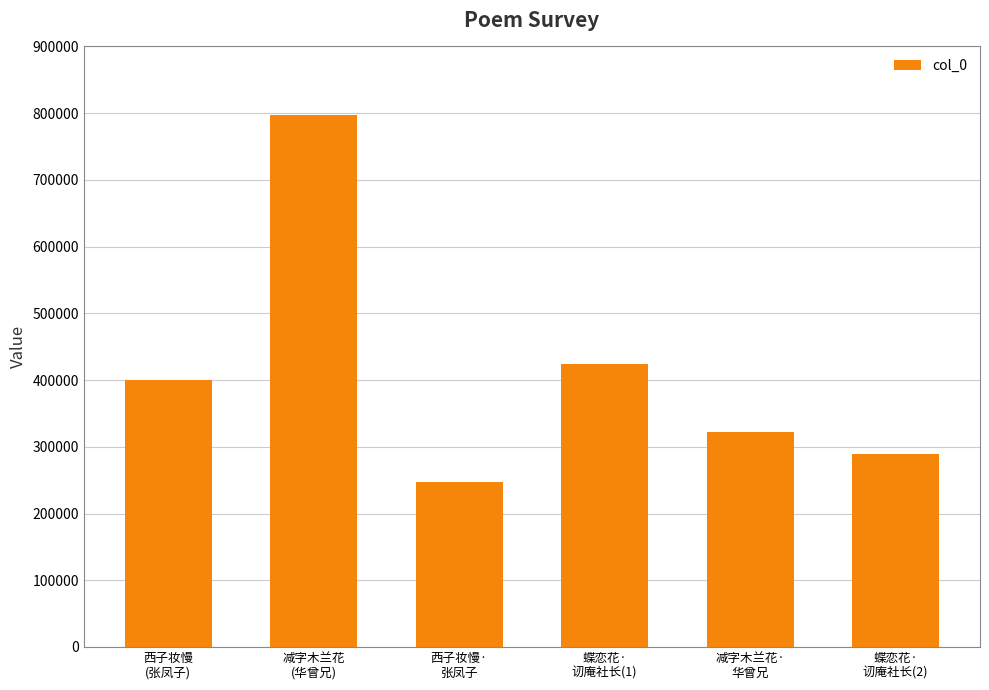

Rank the categories by value from lowest to highest.

西子妆慢·
张凤子, 蝶恋花·
讱庵社长(2), 减字木兰花·
华曾兄, 西子妆慢
(张凤子), 蝶恋花·
讱庵社长(1), 减字木兰花
(华曾兄)